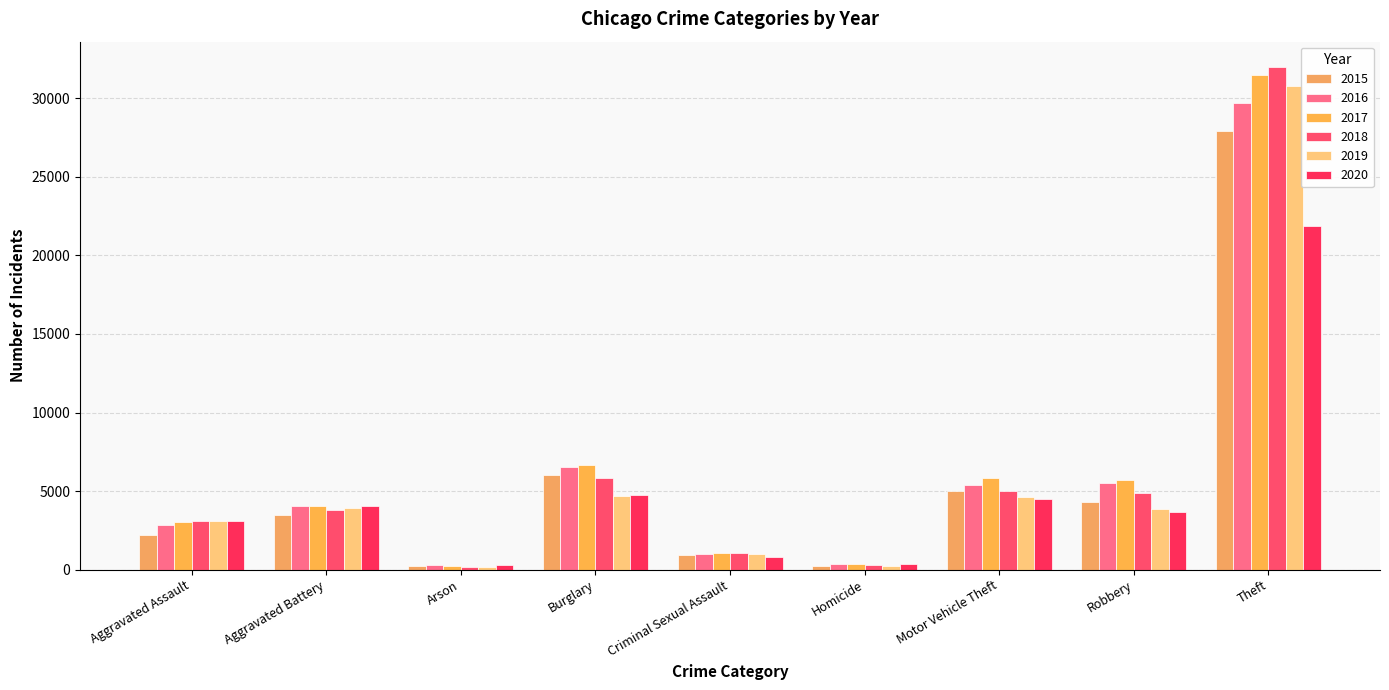

Which series has the largest total across all categories?

2017